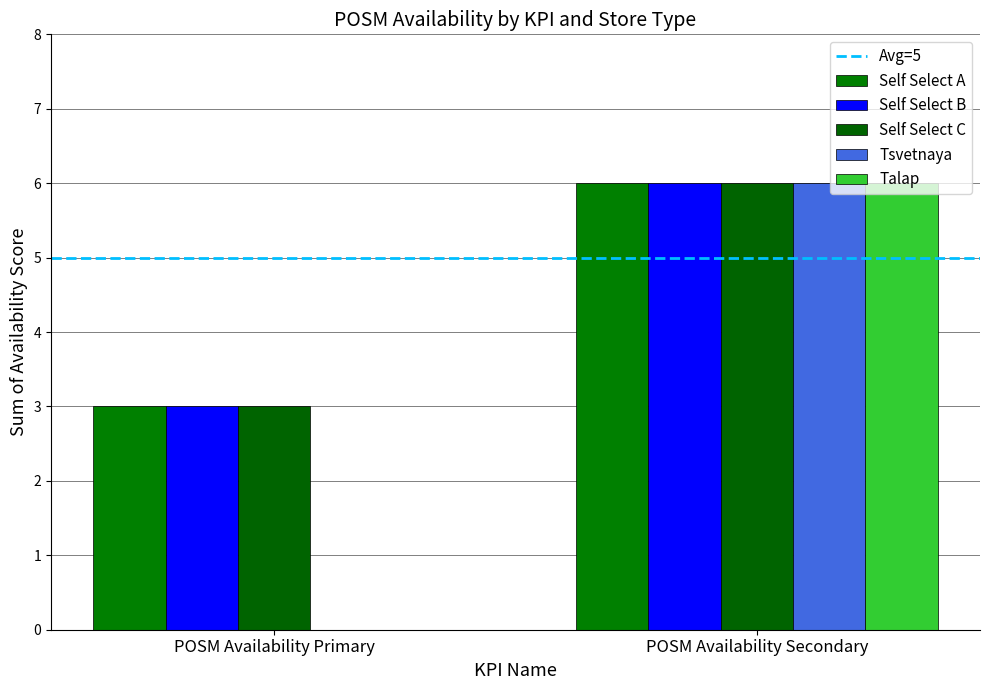

Does the chart contain stacked bars?

No